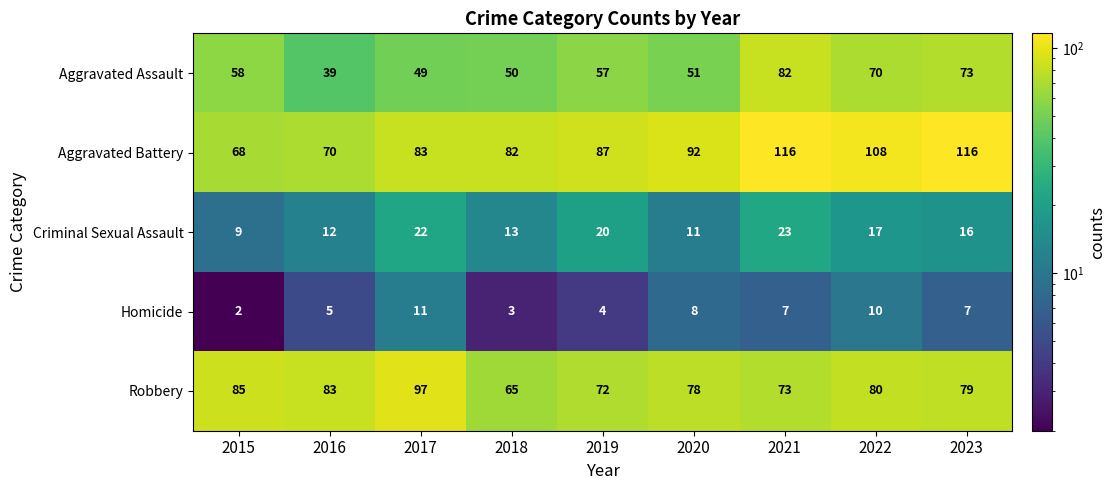

At how many categories does at least one series exceed 103?

3